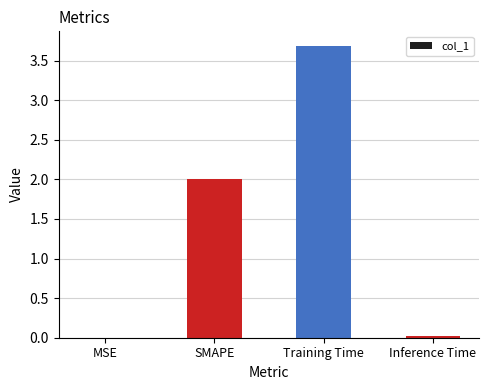

What is the sum of all values?

5.7